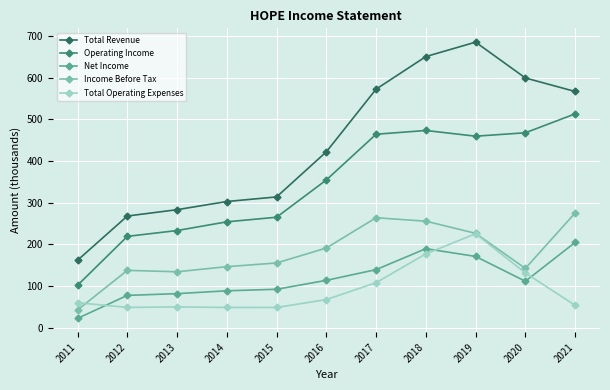

Is the value of Total Revenue at 2018 greater than the value of Net Income at 2011?

Yes